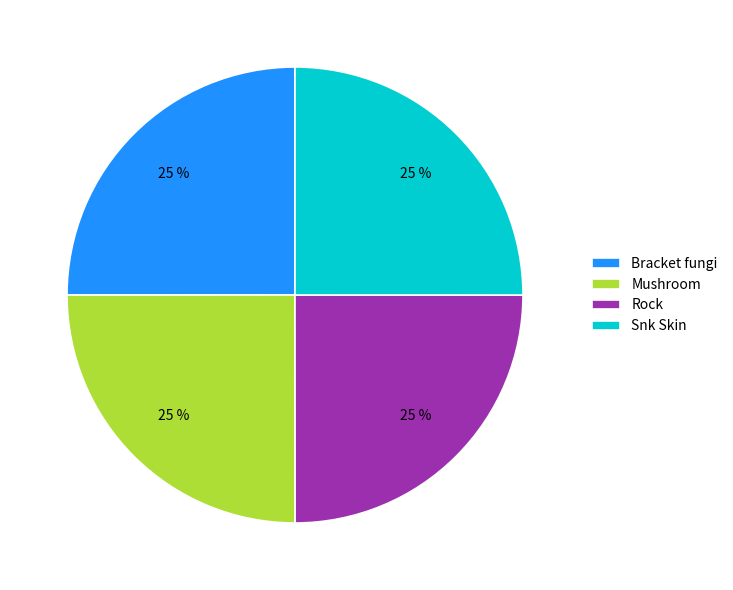

What percentage is the Mushroom slice, to the nearest percent?

25%